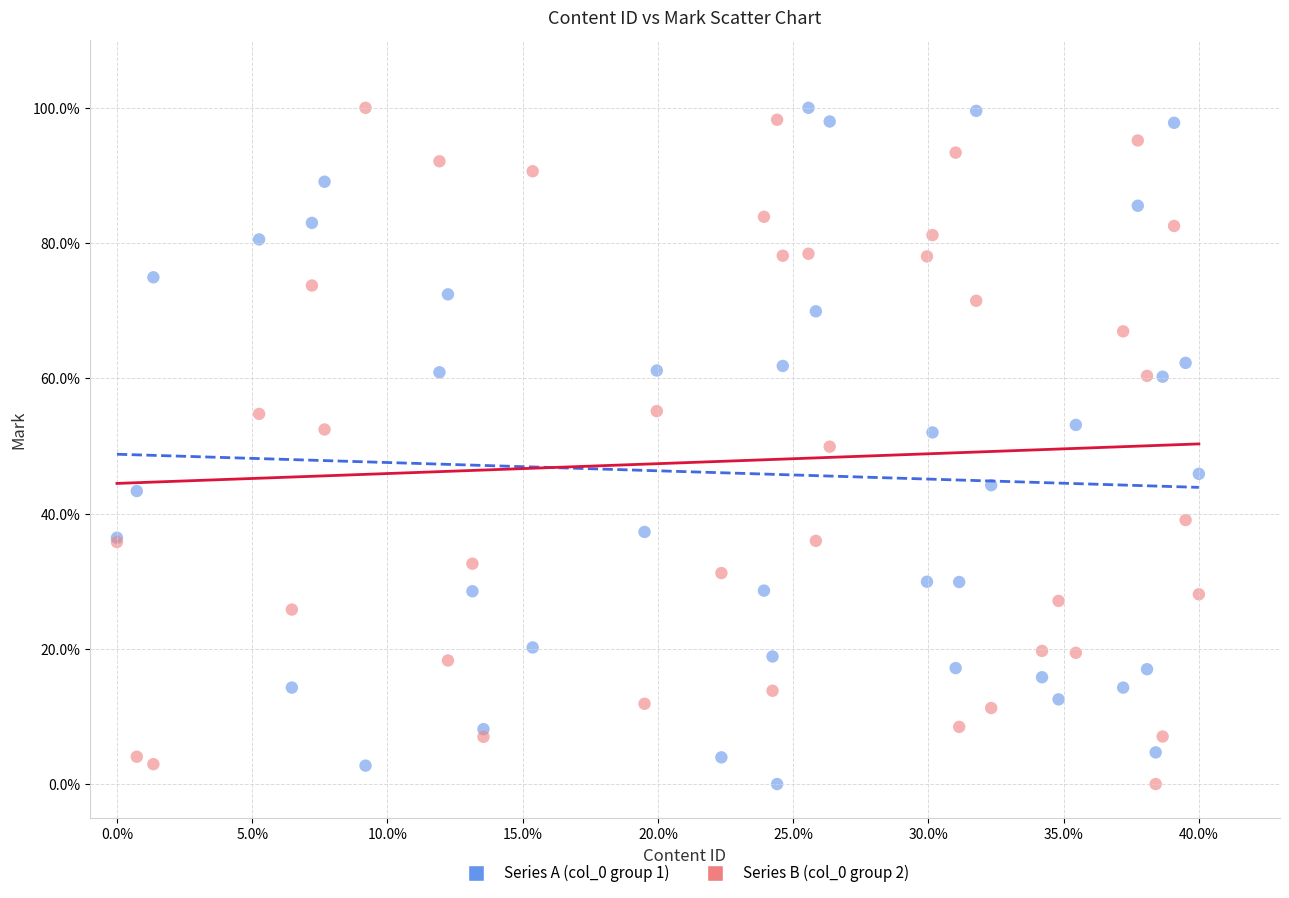

What are all the series names shown in the legend?

Series A (col_0 group 1), Series B (col_0 group 2)